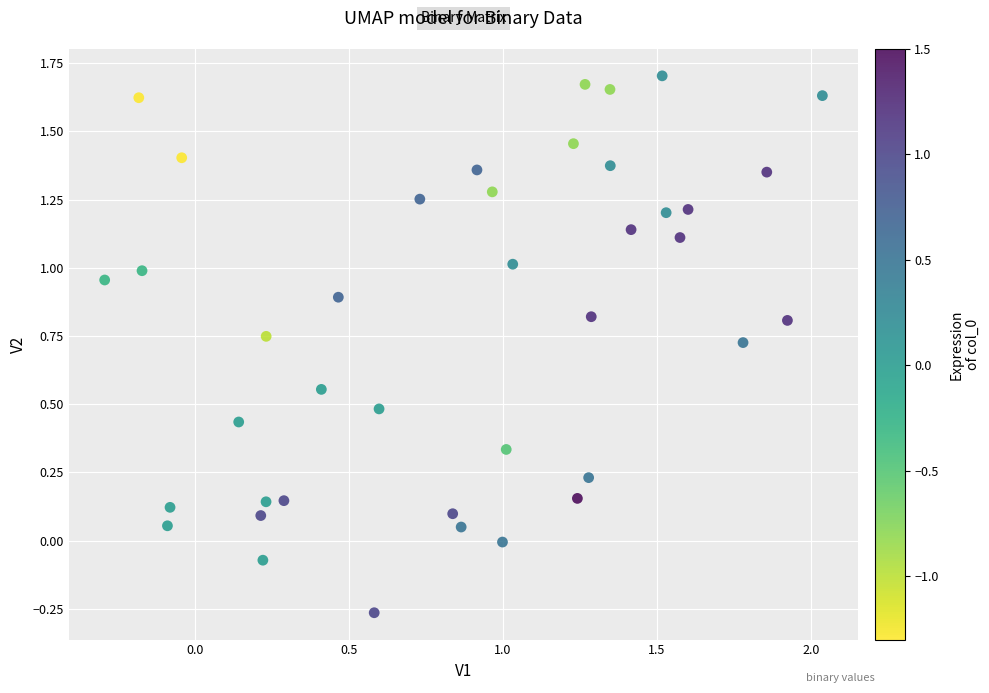

What is the range of X values (max minus min)?

2.3